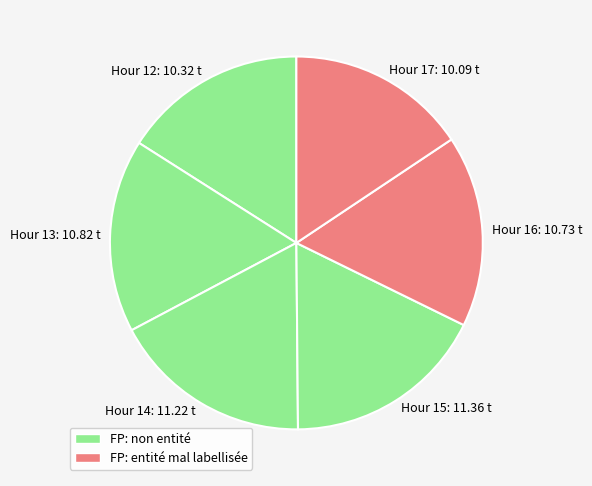

True or false: Hour 13: 10.82 t accounts for 24% of the total.

False